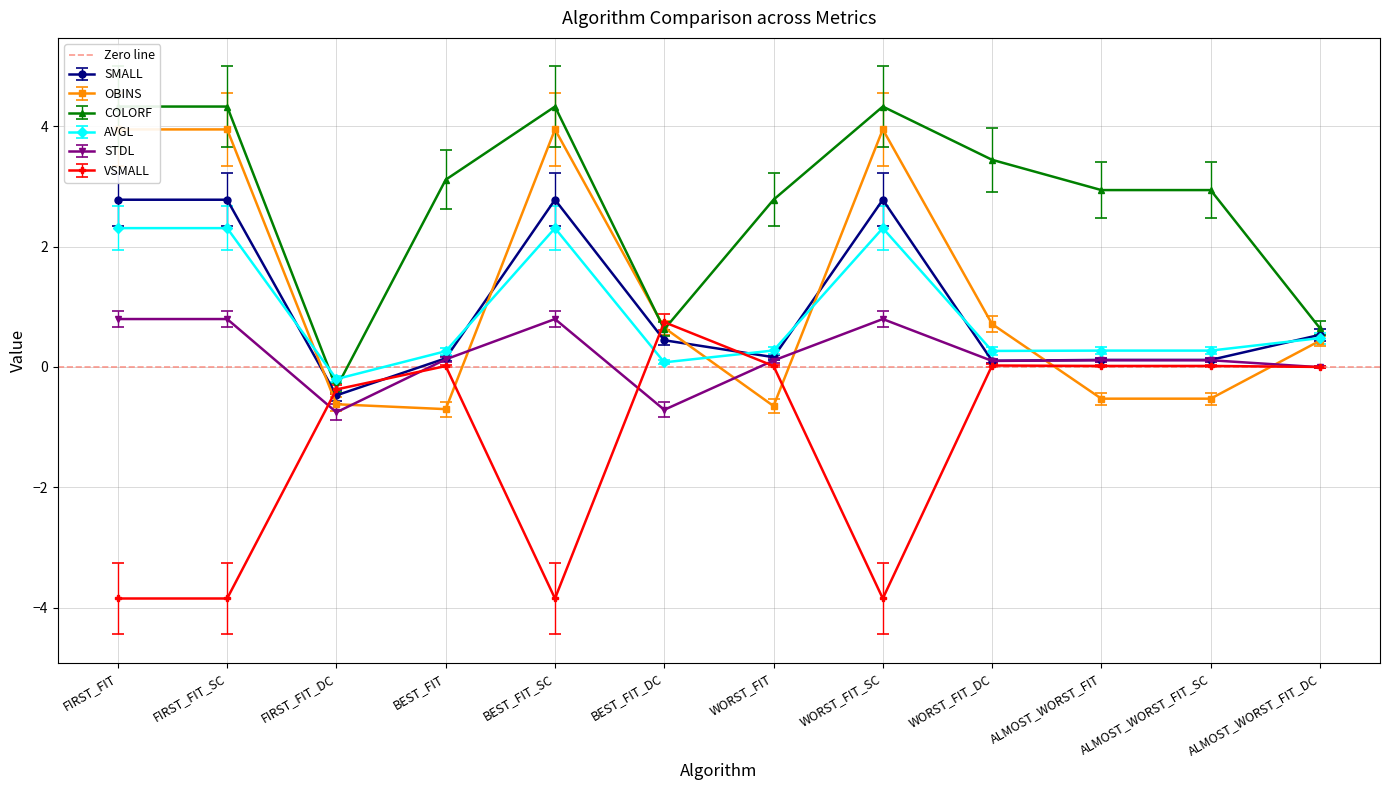

Between FIRST_FIT_SC and BEST_FIT_SC, which series saw the biggest shift?

SMALL